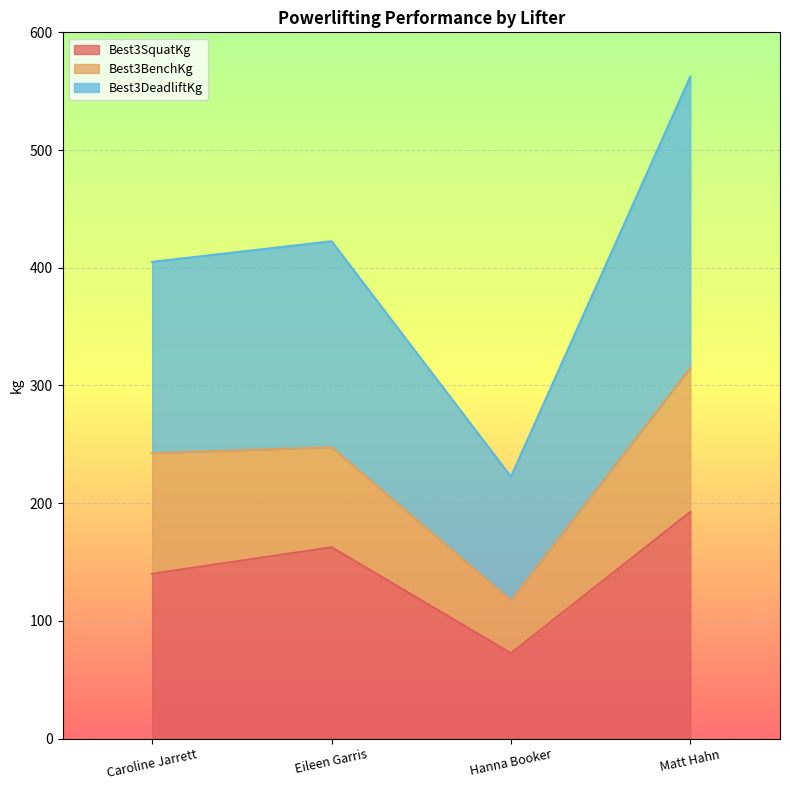

What is the total value across all series at Caroline Jarrett?

405.0